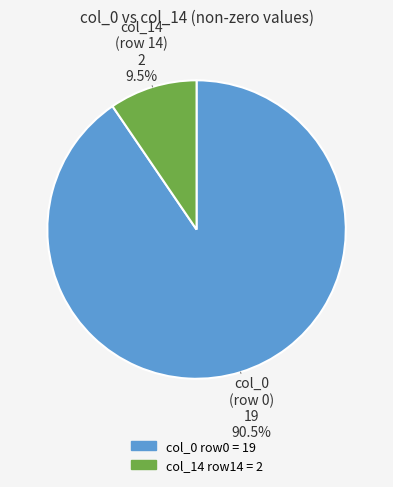

Which category has the biggest portion of the pie?

col_0